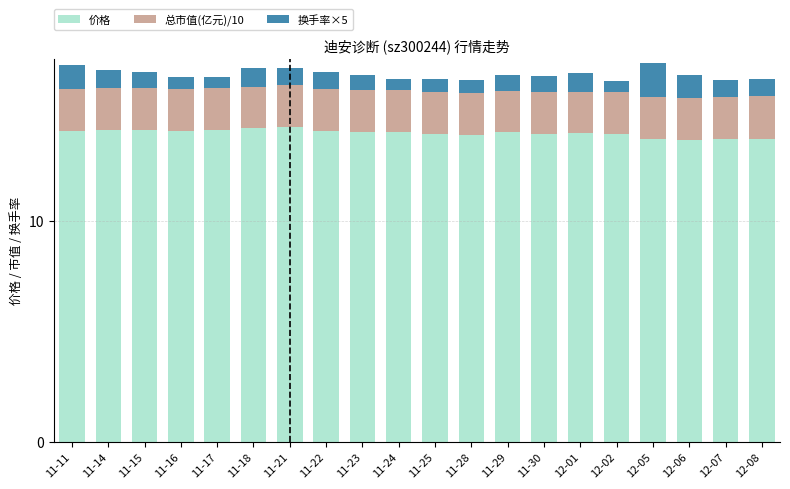

Count the number of categories in the chart.

20